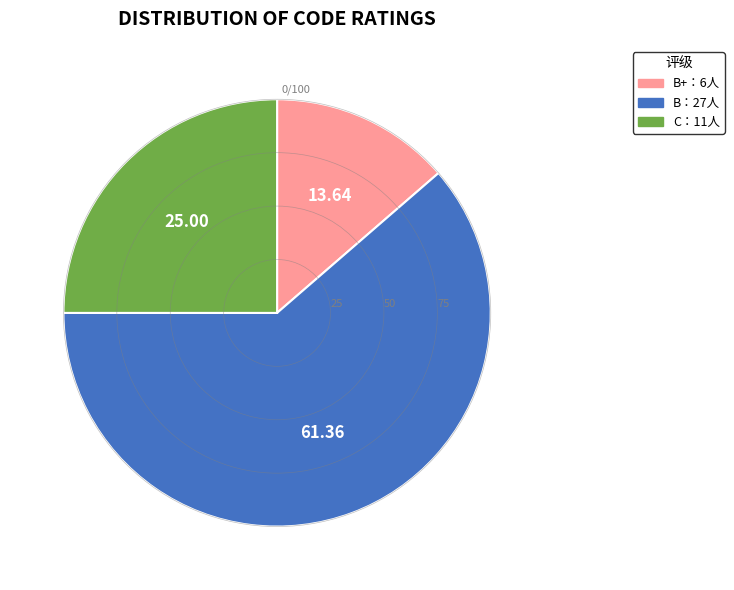

How many slices are in this pie chart?

3